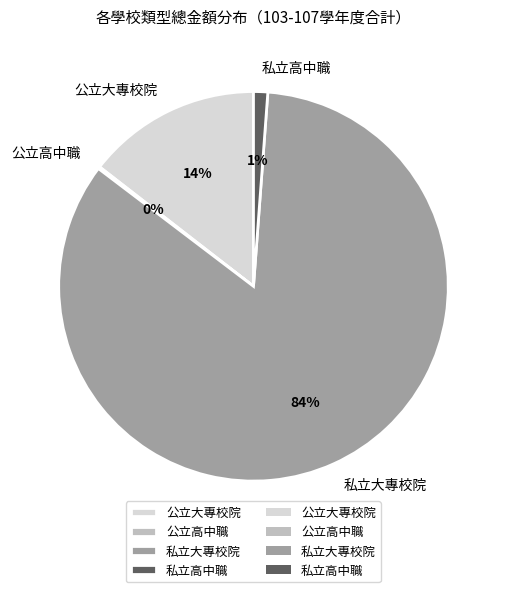

To the nearest percent, what percentage of the pie is 公立大專校院?

14%